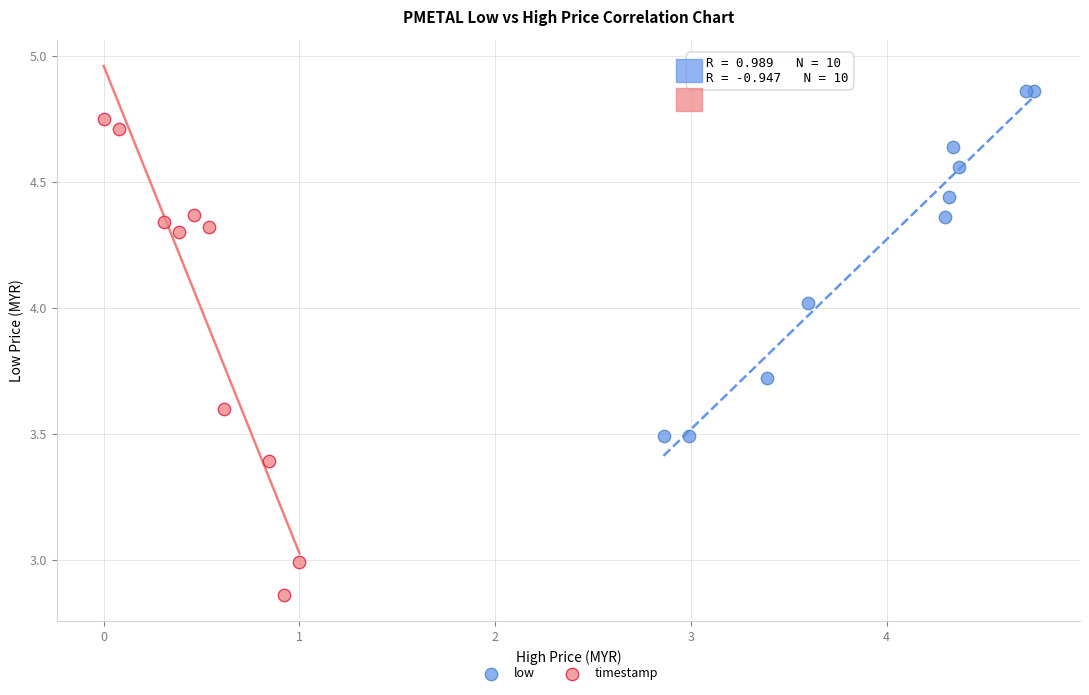

Which series has the widest spread of Y values?

timestamp